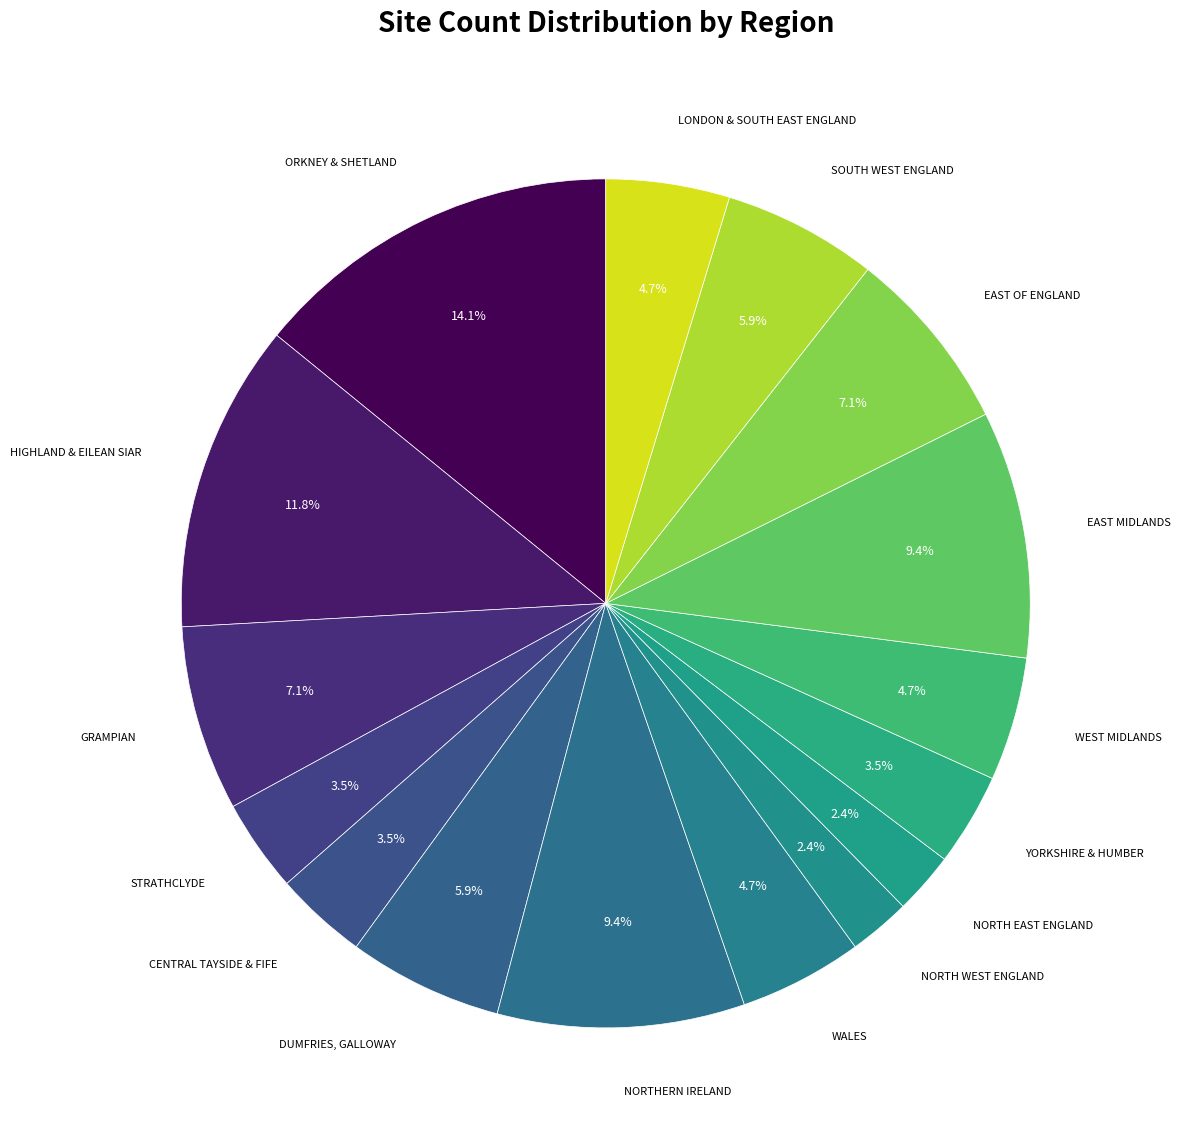

Rank the categories by value from highest to lowest.

Orkney & Shetland, Highland & Eilean Siar, Northern Ireland, East Midlands, Grampian, East of England, Dumfries, Galloway, South West England, Wales, West Midlands, London & South East England, Strathclyde, Central Tayside & Fife, Yorkshire & Humber, North West England, North East England